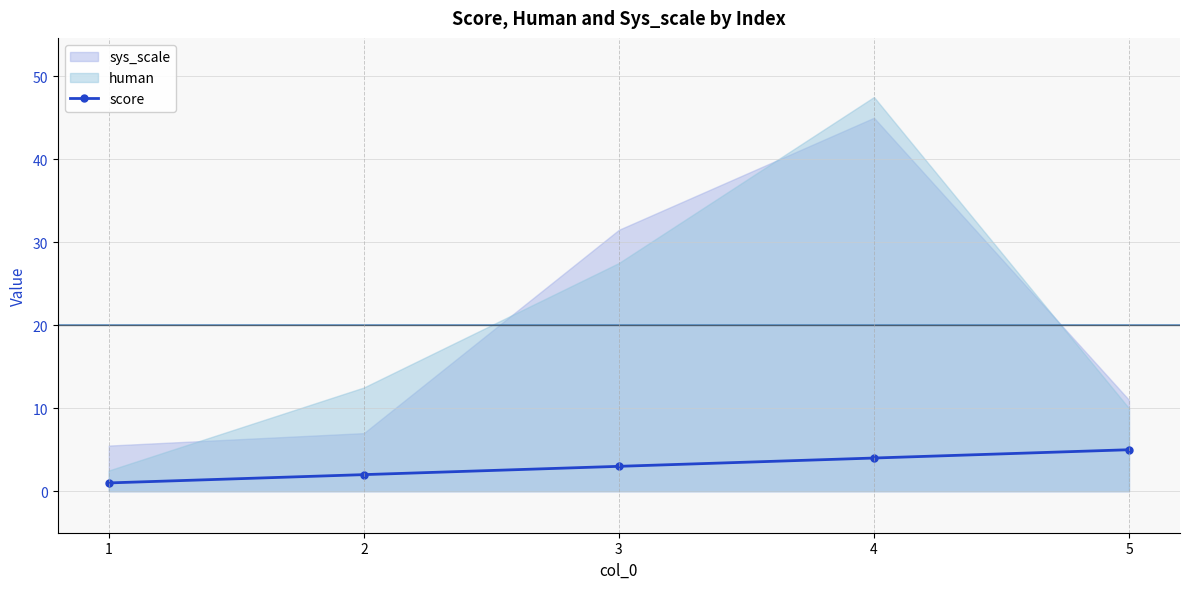

What is the sum of the values at 3 and 5?

8